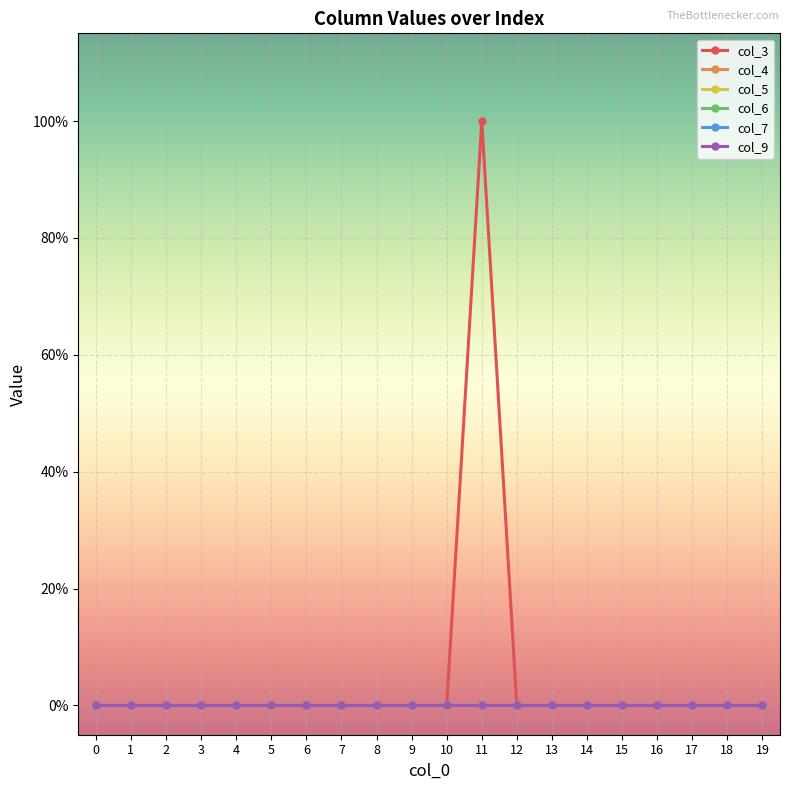

True or false: col_3 and col_5 cross at least once.

False